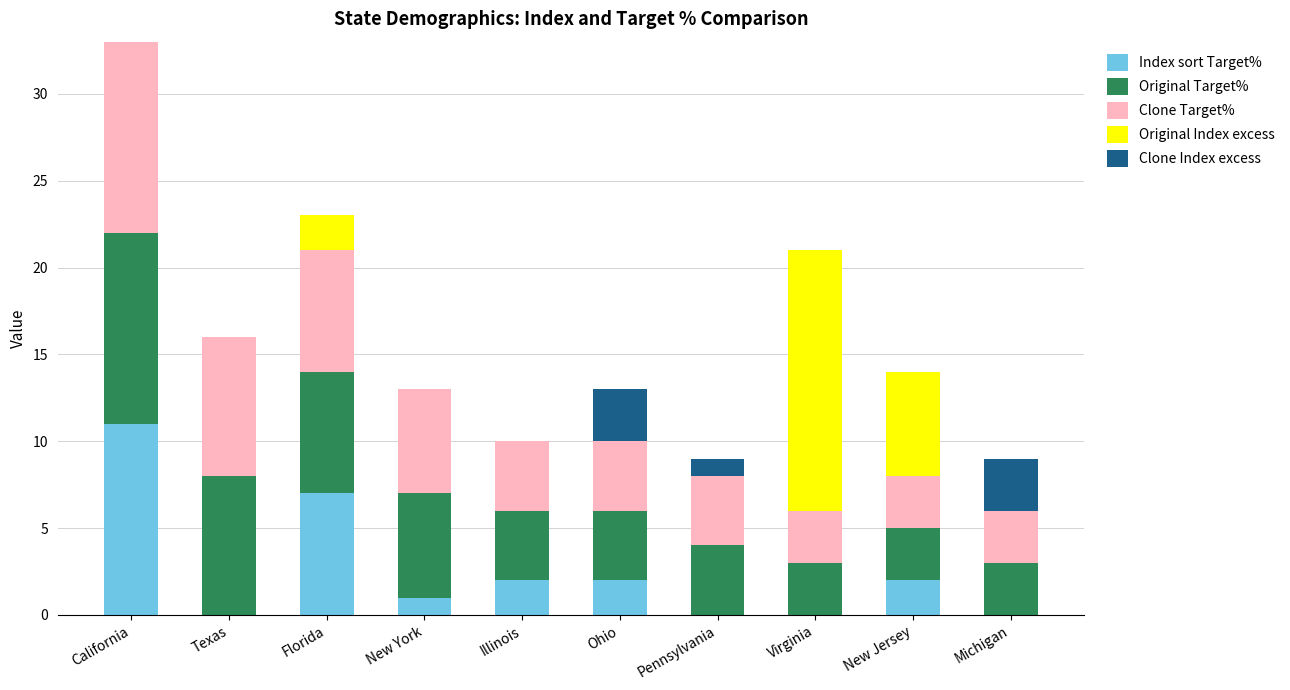

Which category has the highest value in the Index sort Target% series?

California